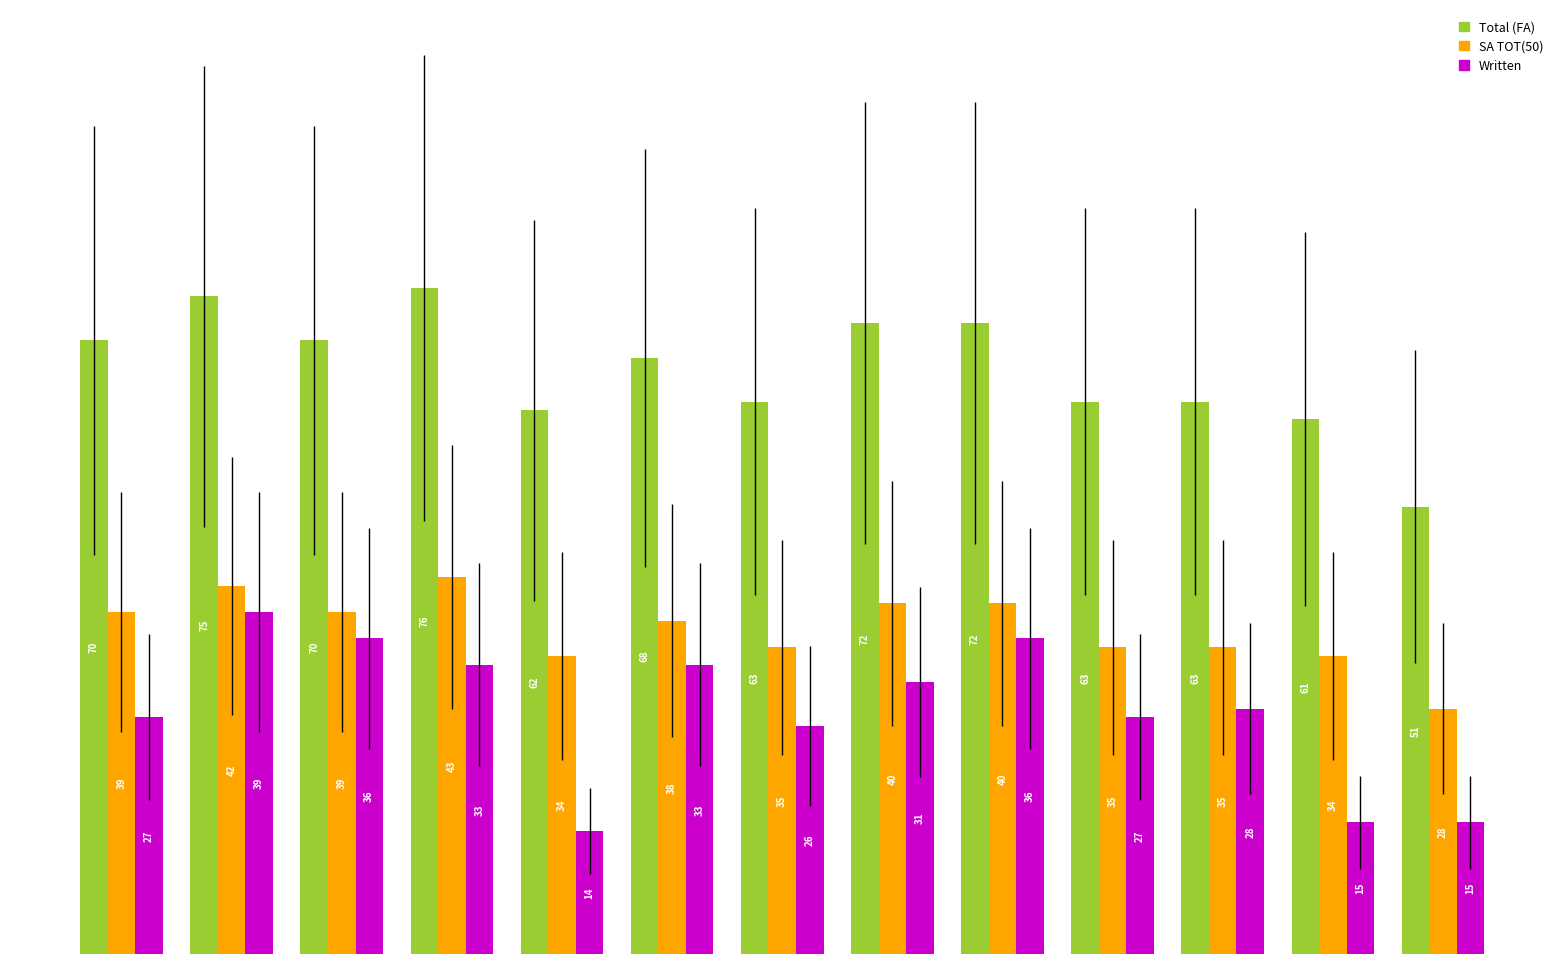

Reading left to right, what are all the values shown in this chart?

Total (FA): 70	75	70	76	62	68	63	72	72	63	63	61	51
SA TOT(50): 39	42	39	43	34	38	35	40	40	35	35	34	28
Written: 27	39	36	33	14	33	26	31	36	27	28	15	15